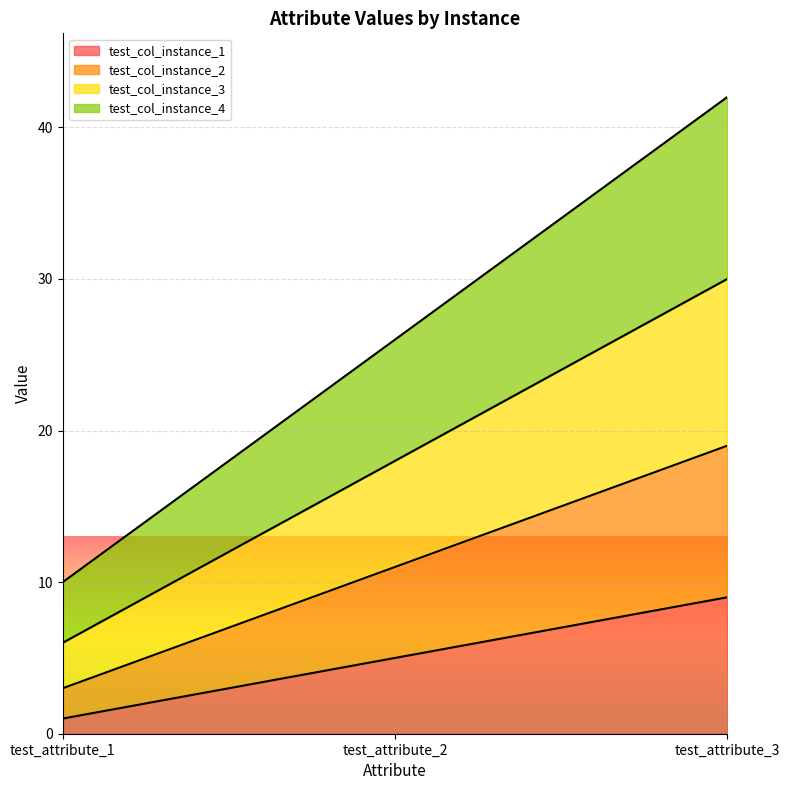

What are all the series names shown in the legend?

test_col_instance_1, test_col_instance_2, test_col_instance_3, test_col_instance_4